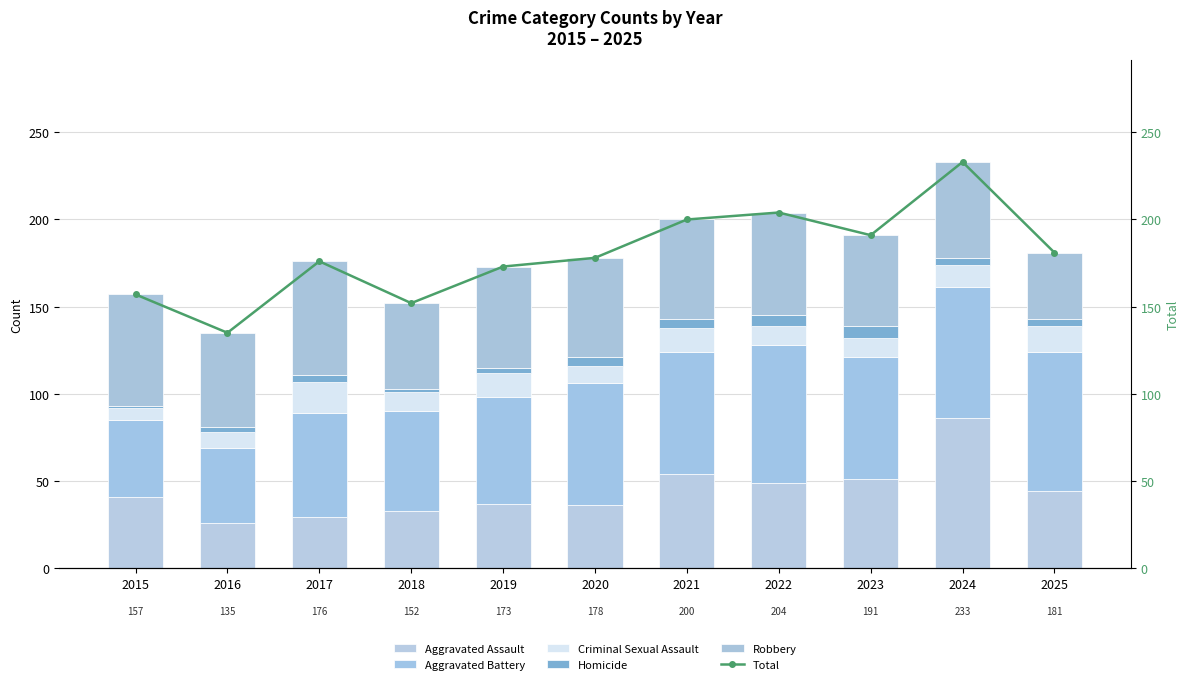

Reading left to right, extract all data points from this chart.

Aggravated Assault: 41	26	29	33	37	36	54	49	51	86	44
Aggravated Battery: 44	43	60	57	61	70	70	79	70	75	80
Criminal Sexual Assault: 7	9	18	11	14	10	14	11	11	13	15
Homicide: 1	3	4	2	3	5	5	6	7	4	4
Robbery: 64	54	65	49	58	57	57	59	52	55	38
Total: 157	135	176	152	173	178	200	204	191	233	181